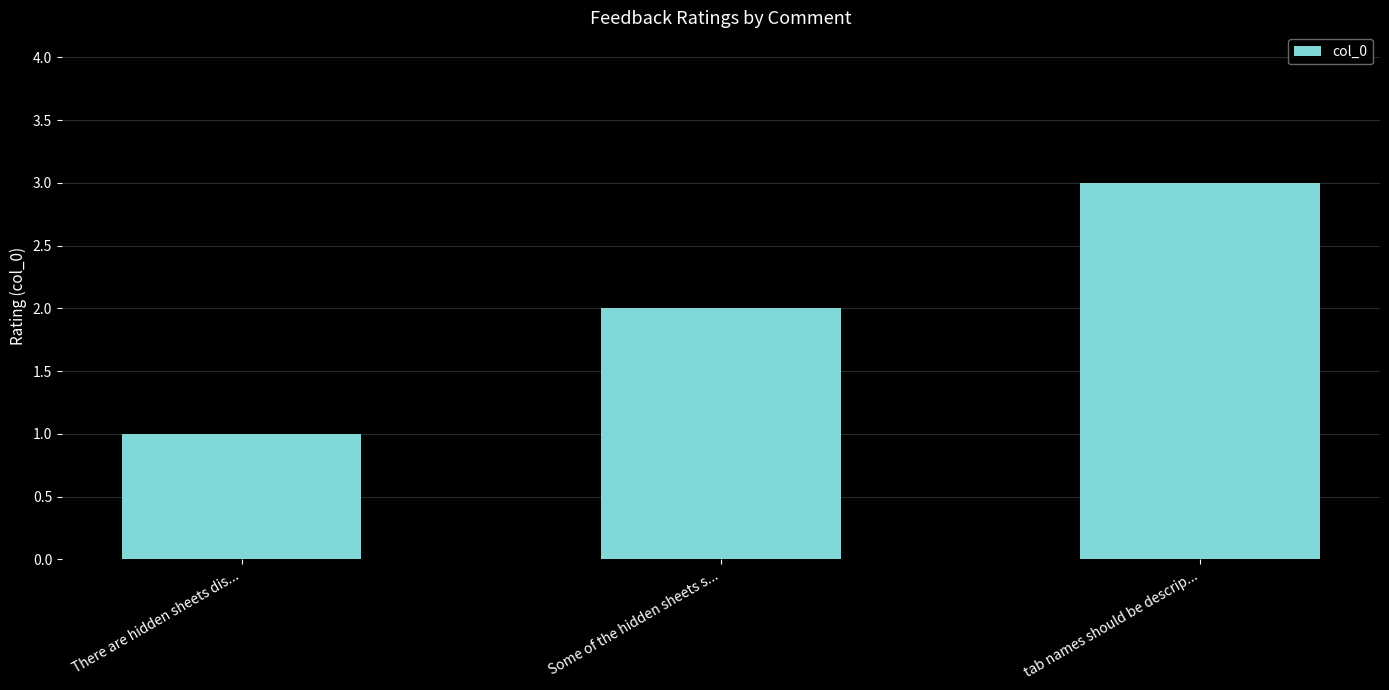

What is the ratio of the value at tab names should be descrip... to the value at Some of the hidden sheets s...?

1.5